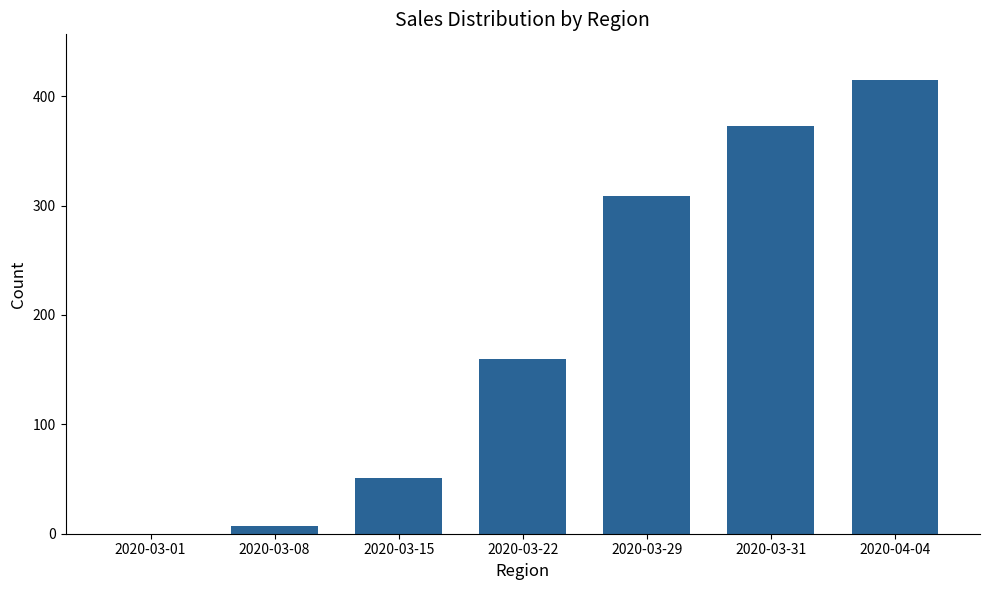

How many values are above zero?

6